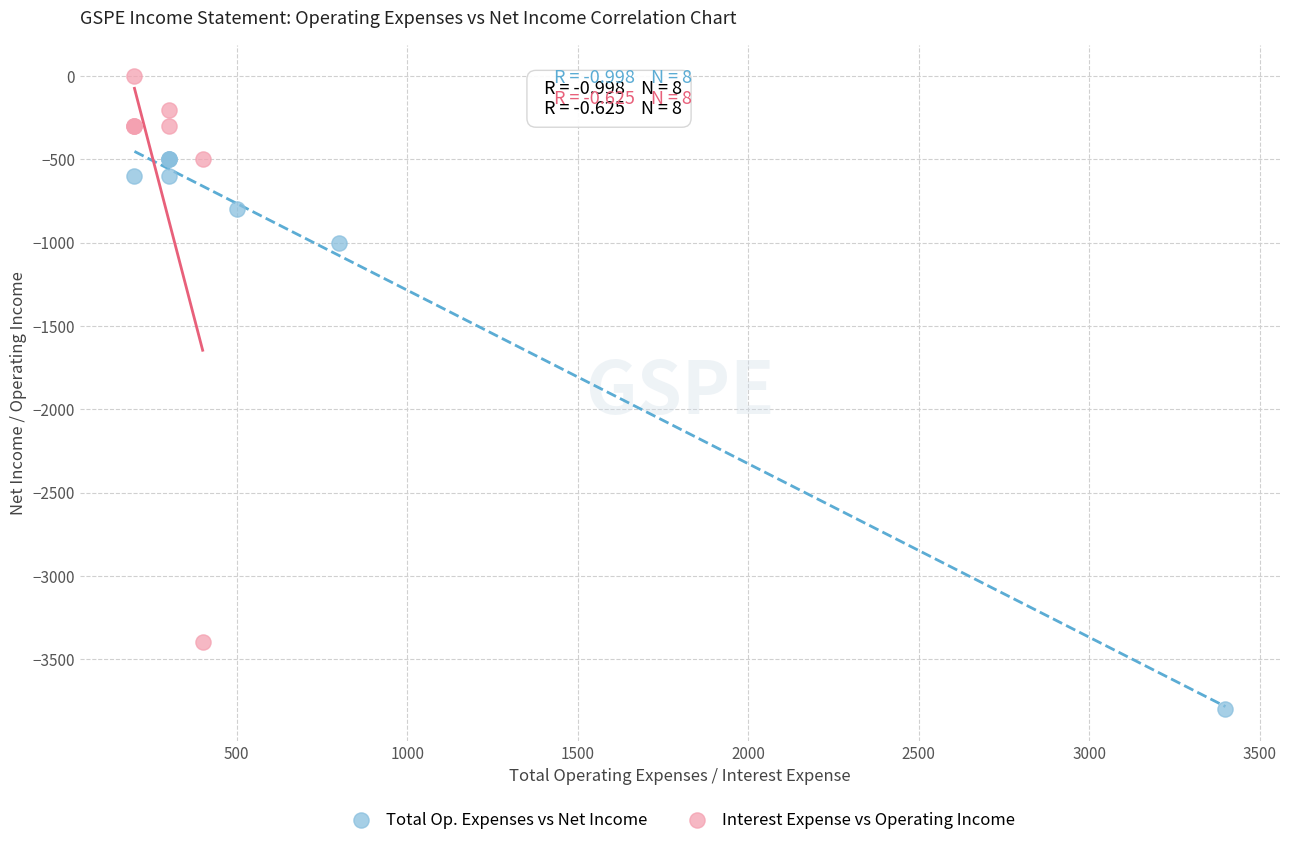

Which series contains the lowest Y value?

Total Op. Expenses vs Net Income